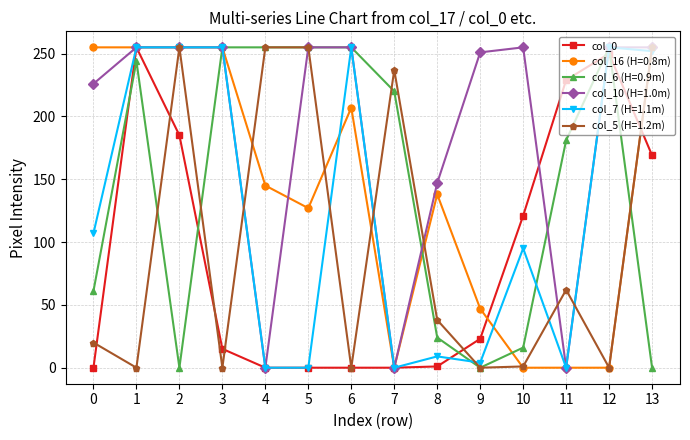

What is the maximum value shown in the chart?

255